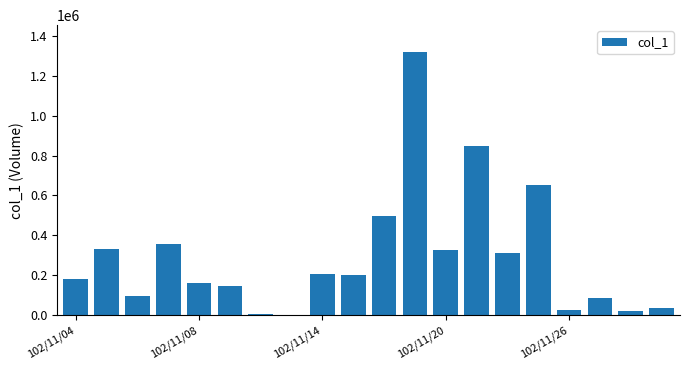

What is the greatest value displayed?

1321000